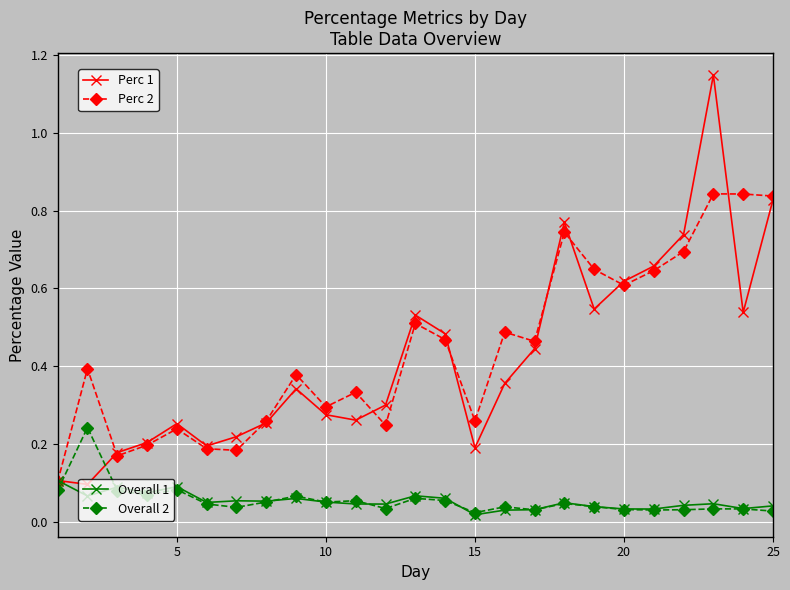

How many lines are shown in the chart?

4